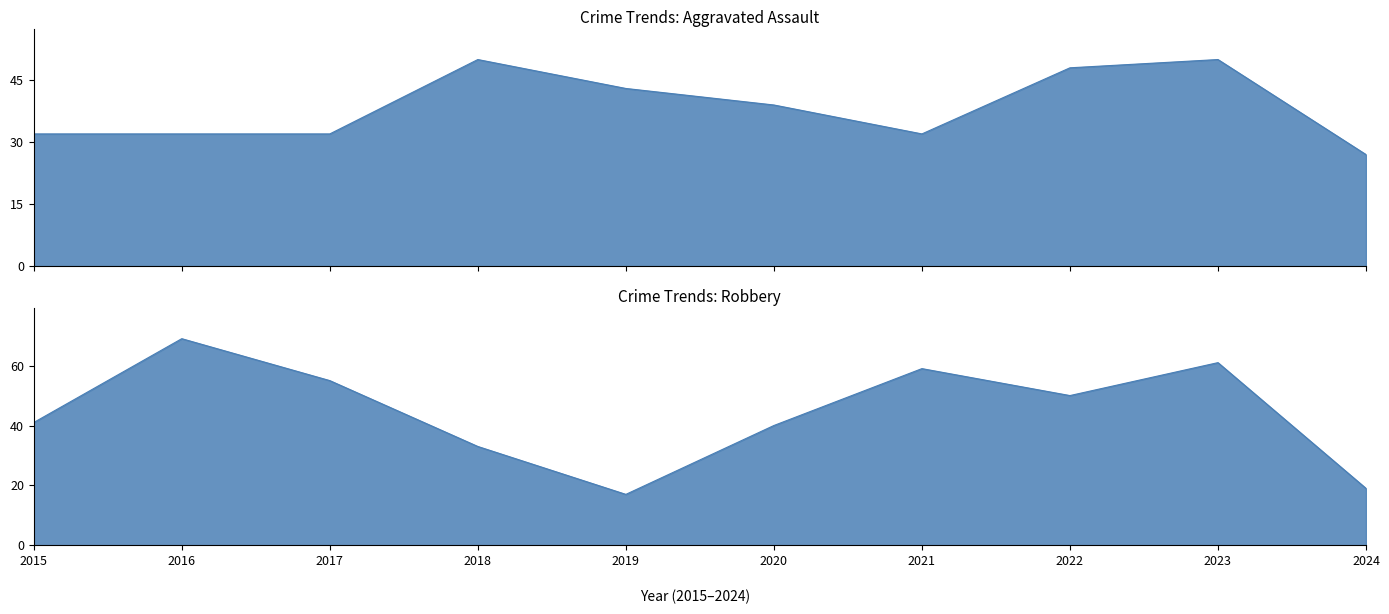

Is the value of Robbery at 2018 greater than the value of Aggravated Assault at 2018?

No